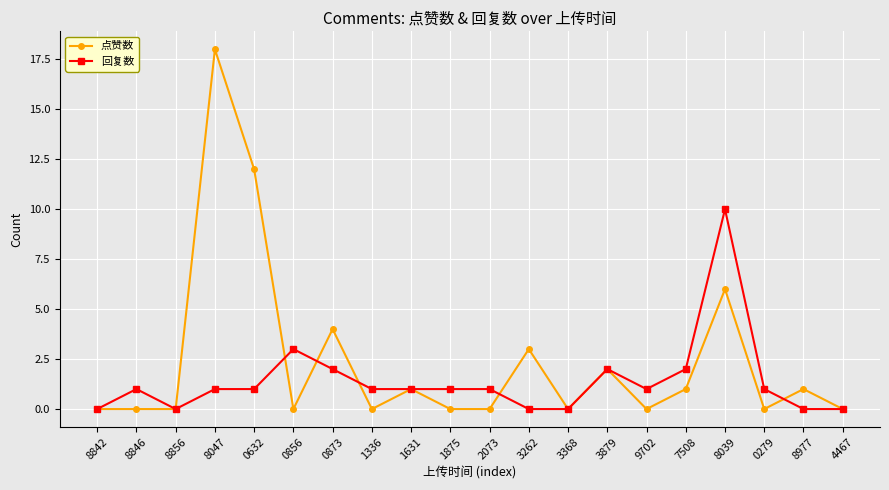

True or false: 回复数 has more than 1 interior local peaks.

True